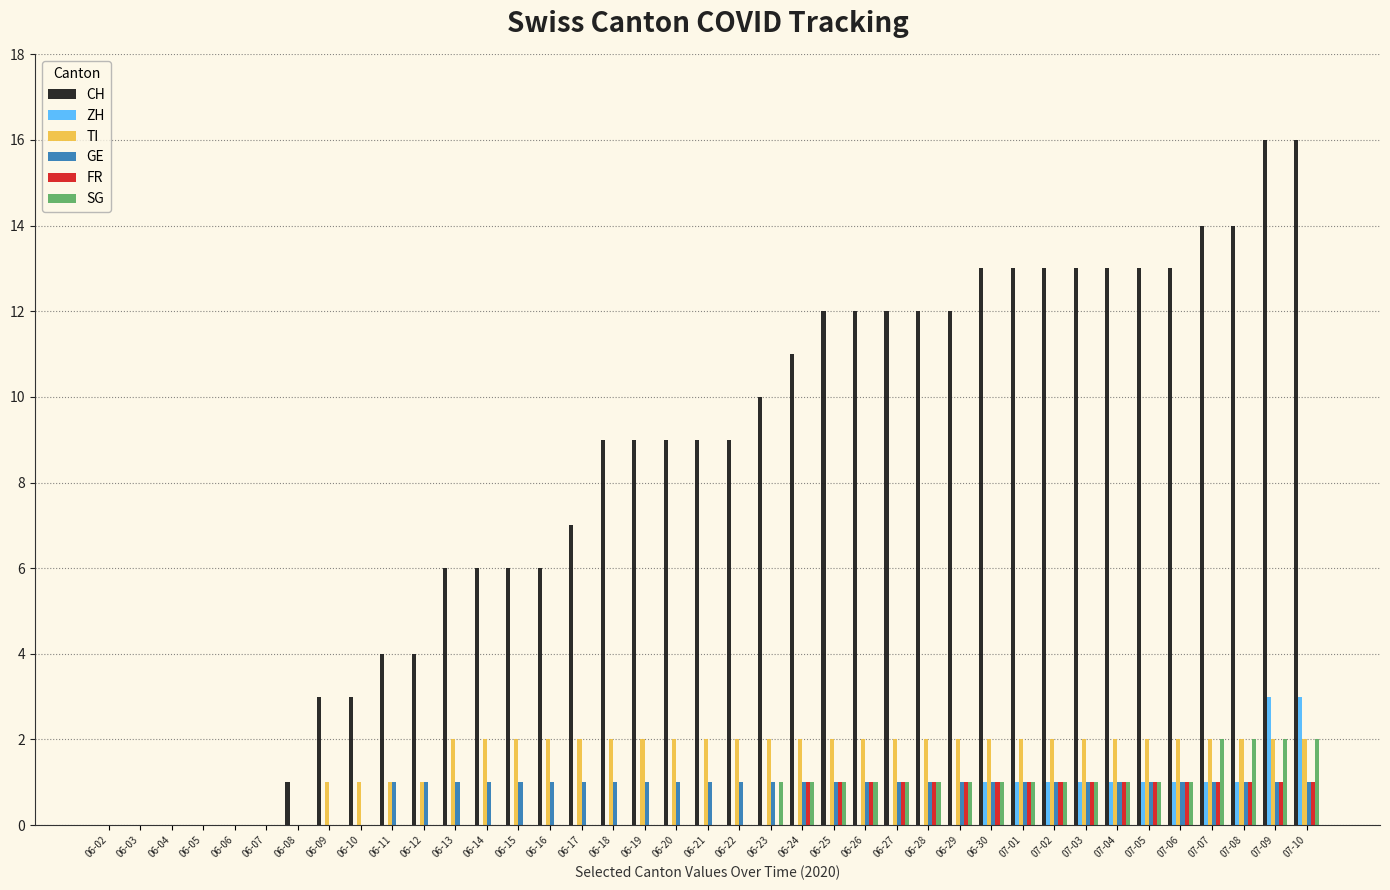

Is the value of FR at 07-09 greater than the value of GE at 06-10?

Yes